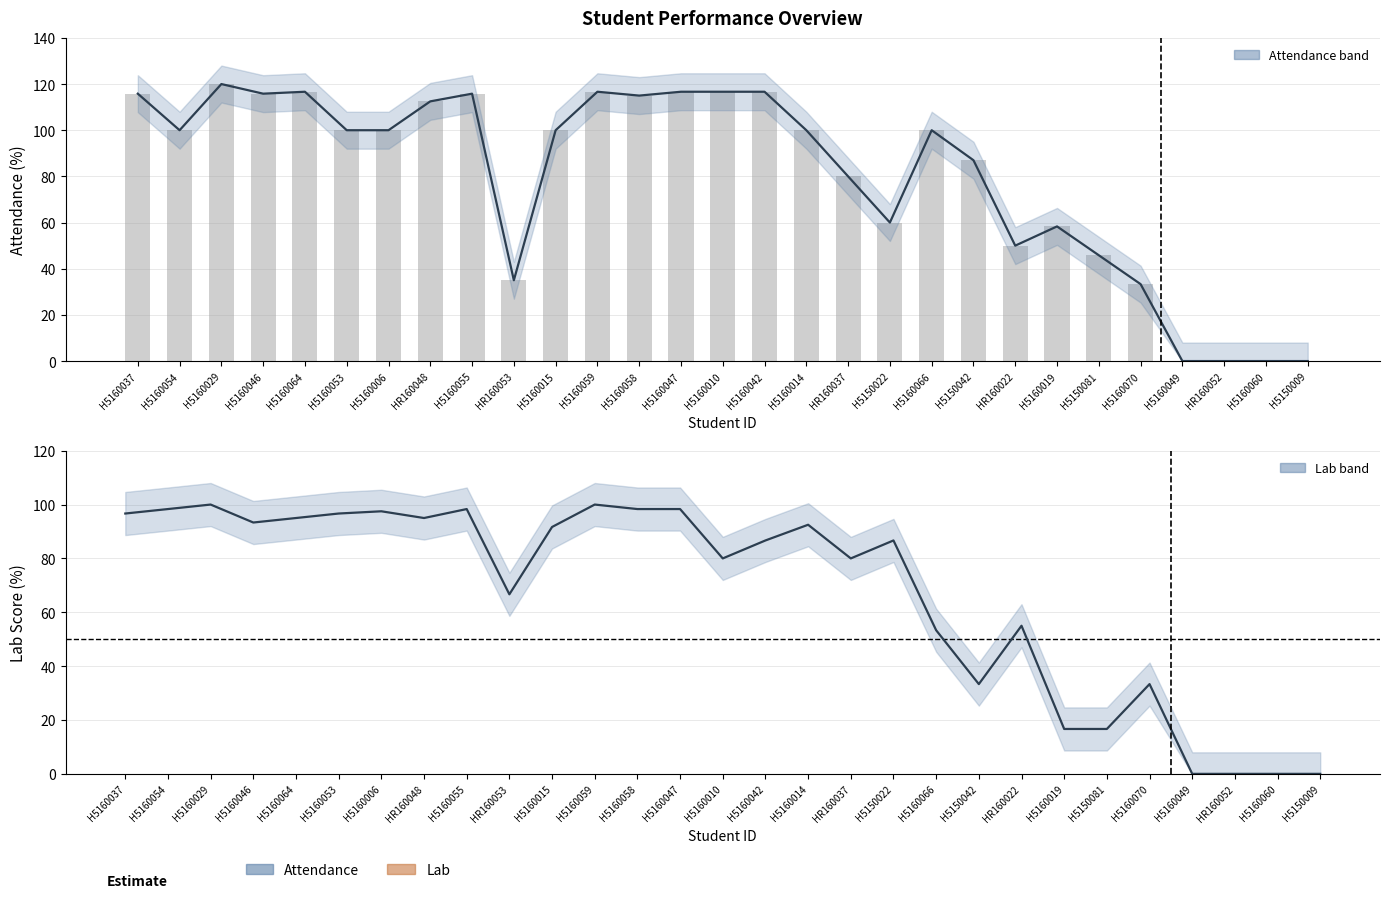

Does the chart contain any negative values?

No